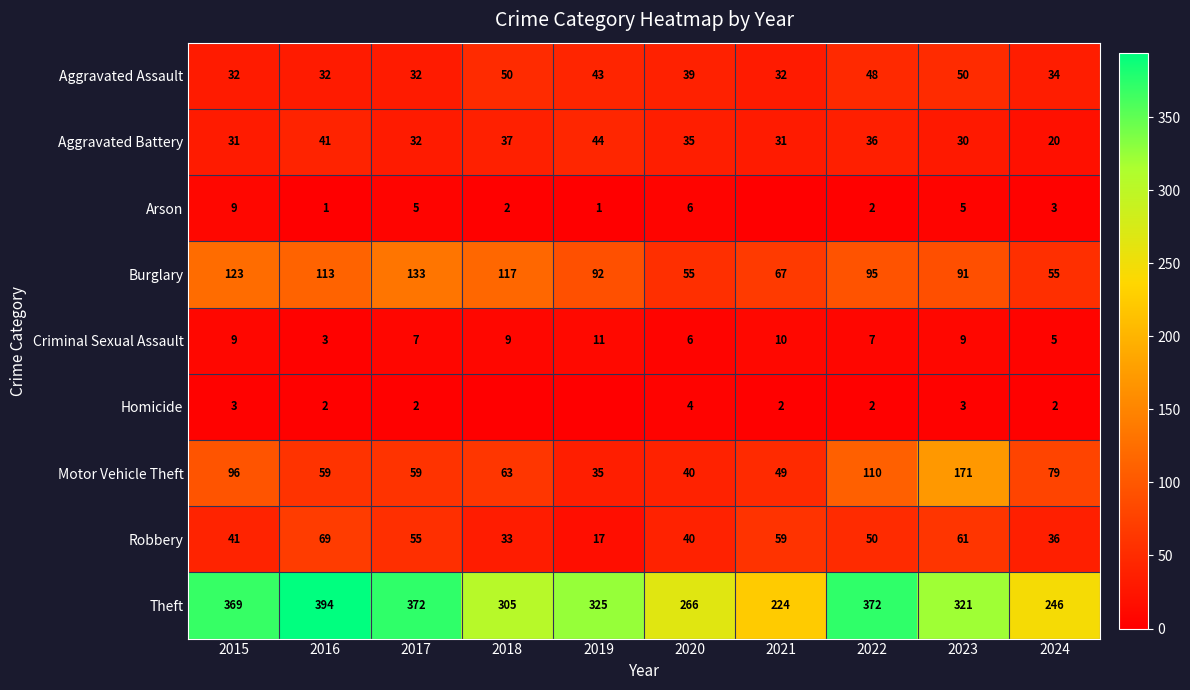

What is the average value of the Criminal Sexual Assault series?

8